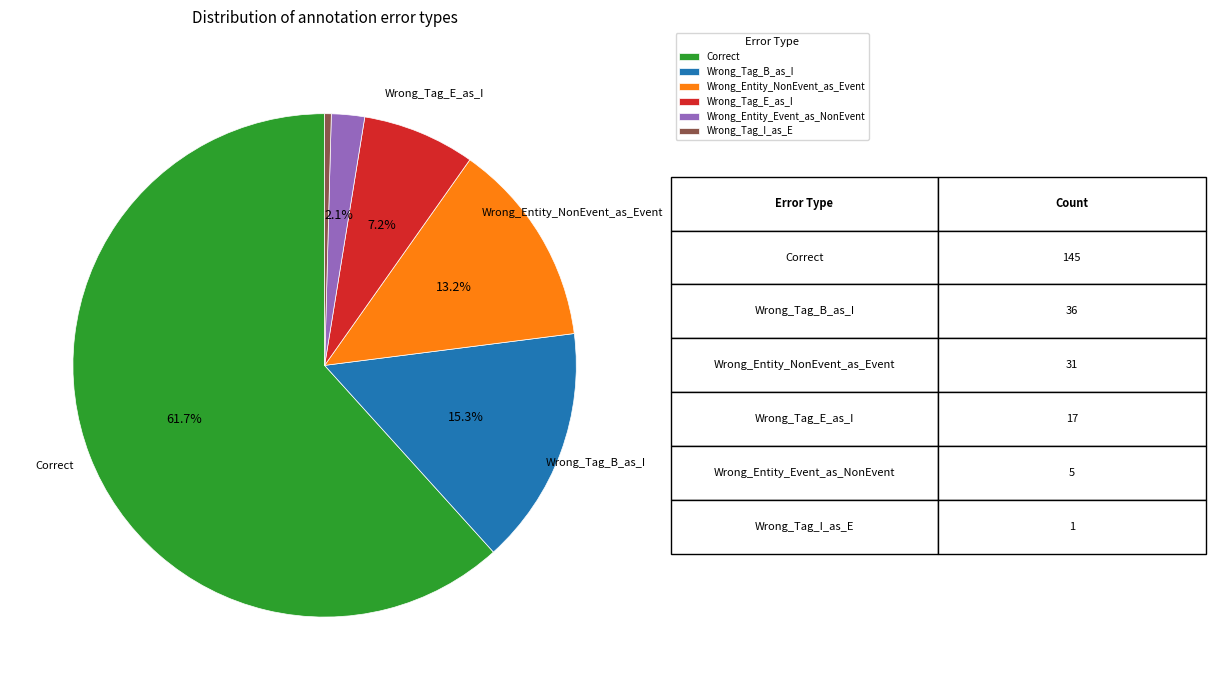

Is there a majority slice in this chart?

Yes